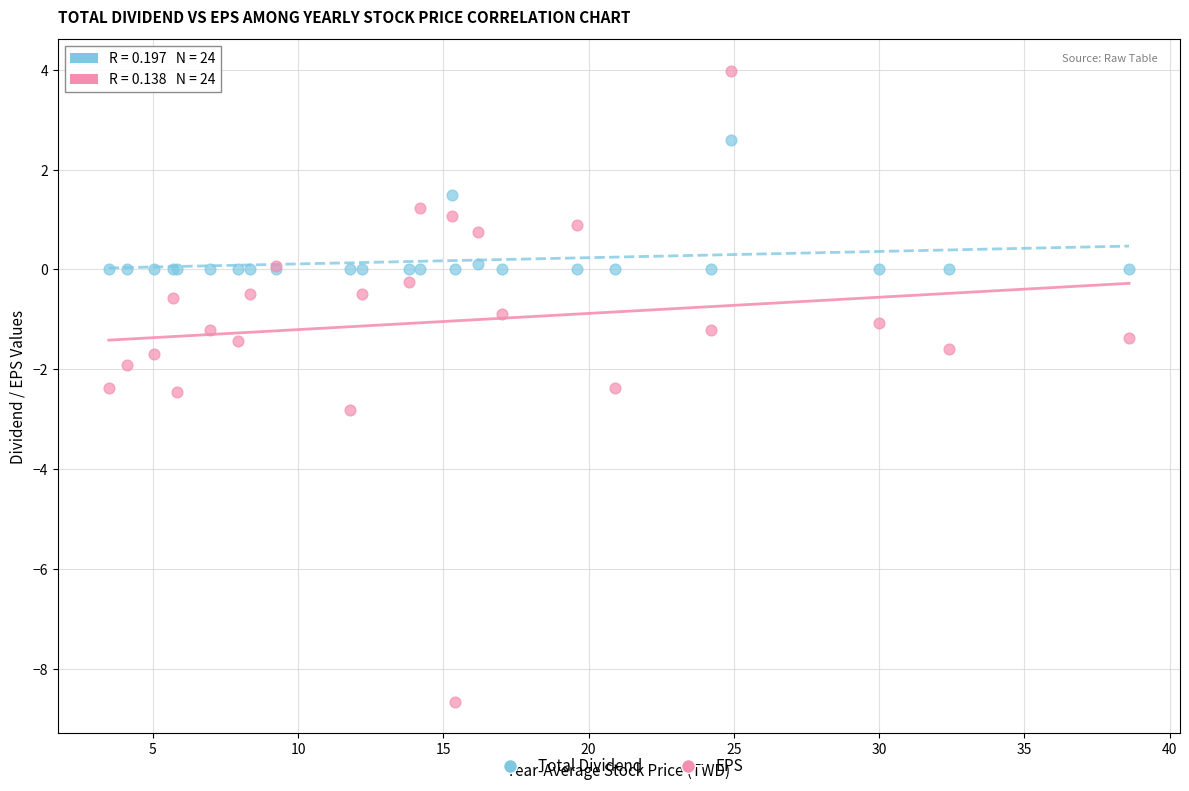

What is the X range (max minus min) for the scatter plot?

35.1